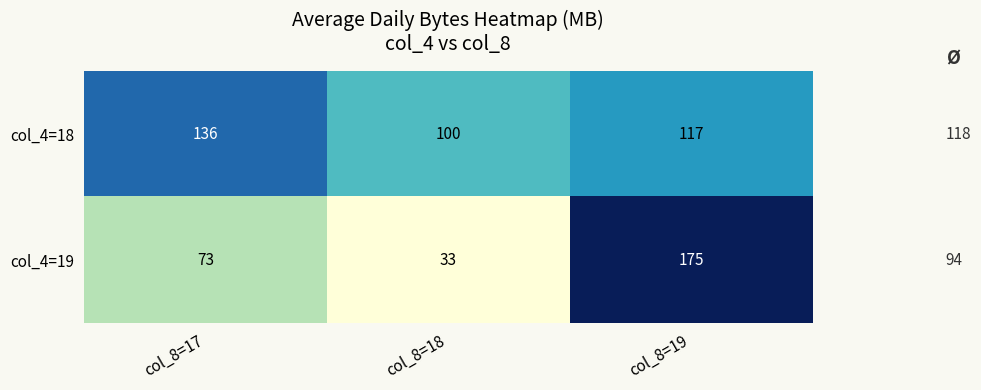

At which category is the sum across all series the highest?

col_8=19